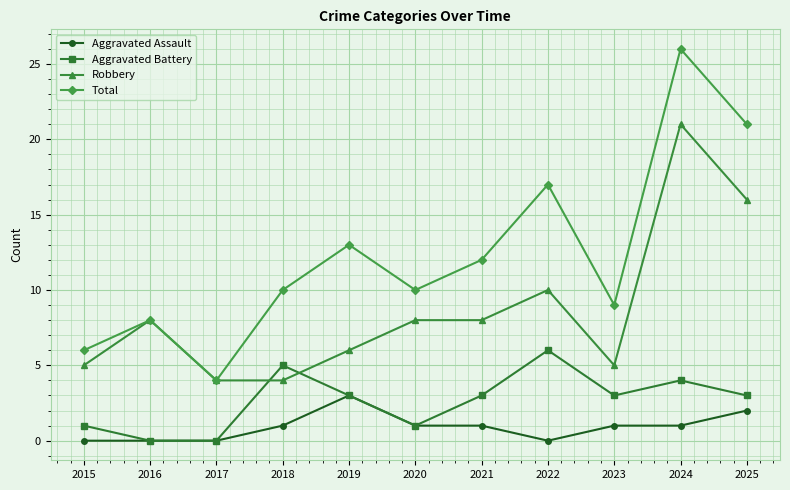

What is the sum of all Aggravated Battery values?

29